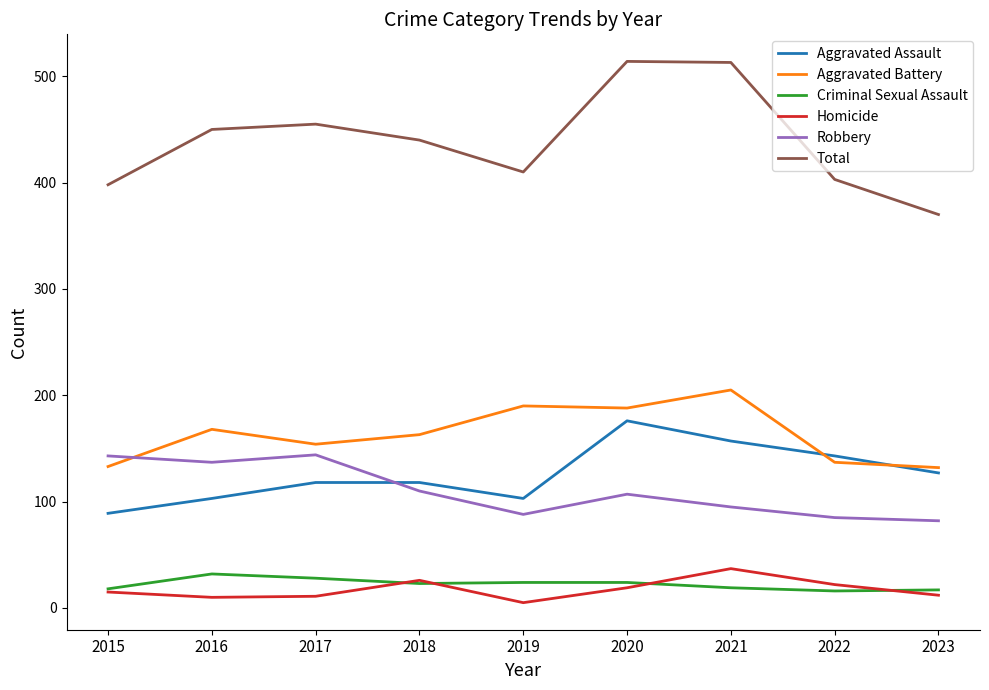

Count the number of categories in the chart.

9